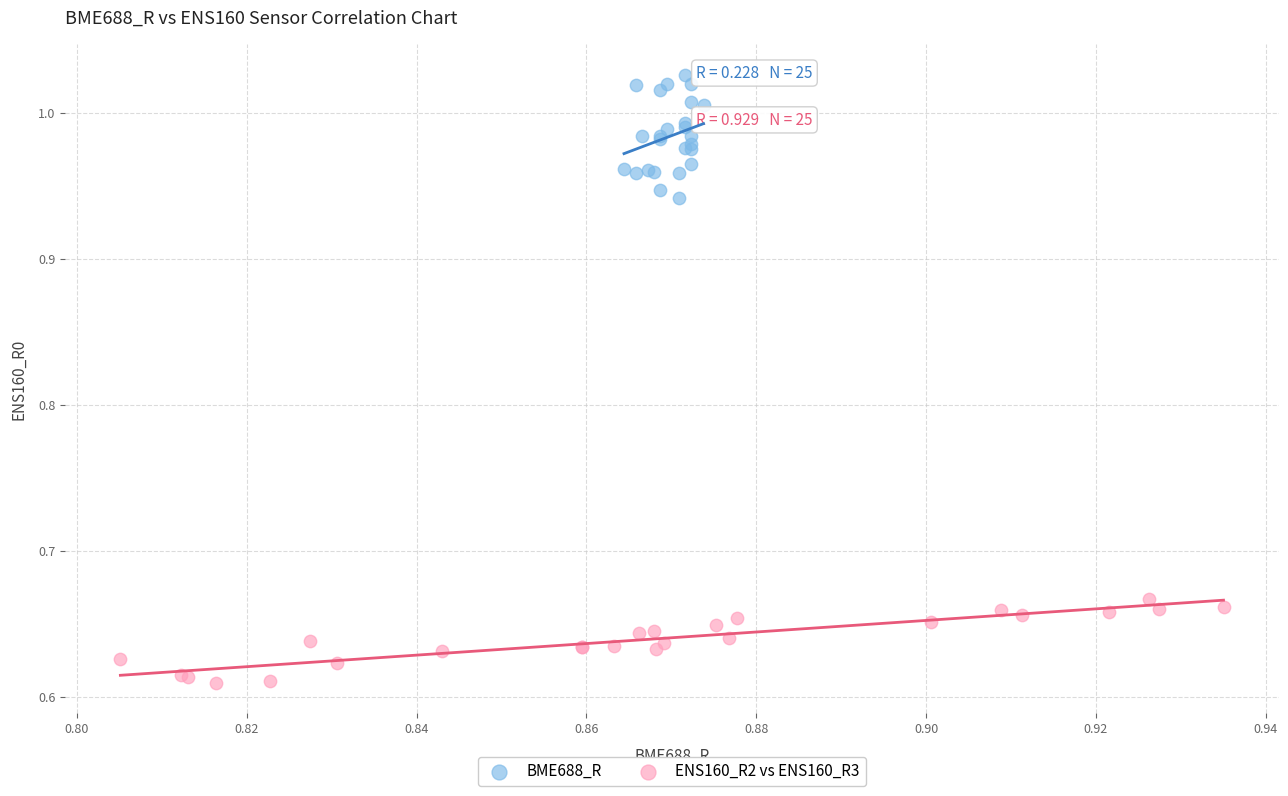

Which series reaches the minimum Y coordinate?

ENS160_R2 vs ENS160_R3